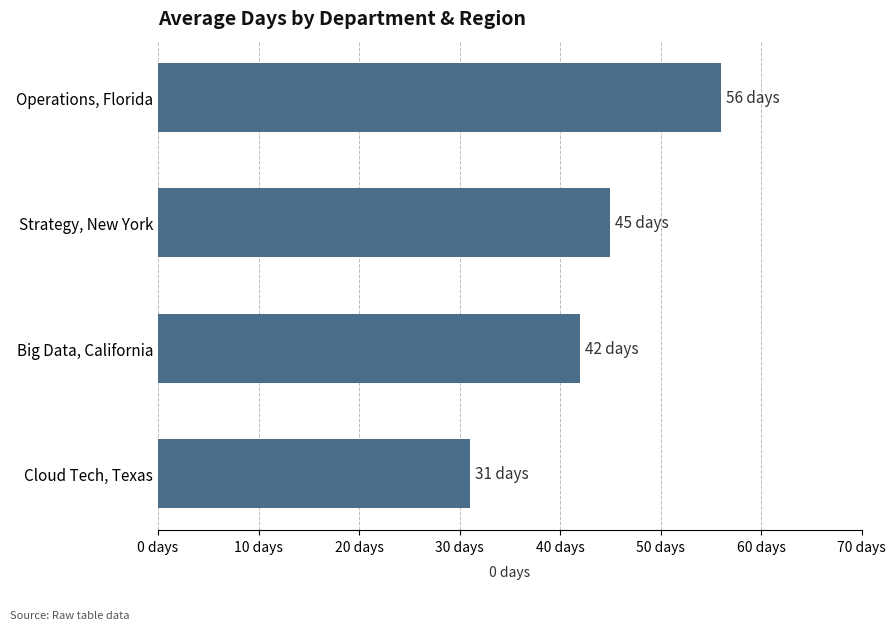

List the labels in order of value, largest first.

Operations, Florida, Strategy, New York, Big Data, California, Cloud Tech, Texas